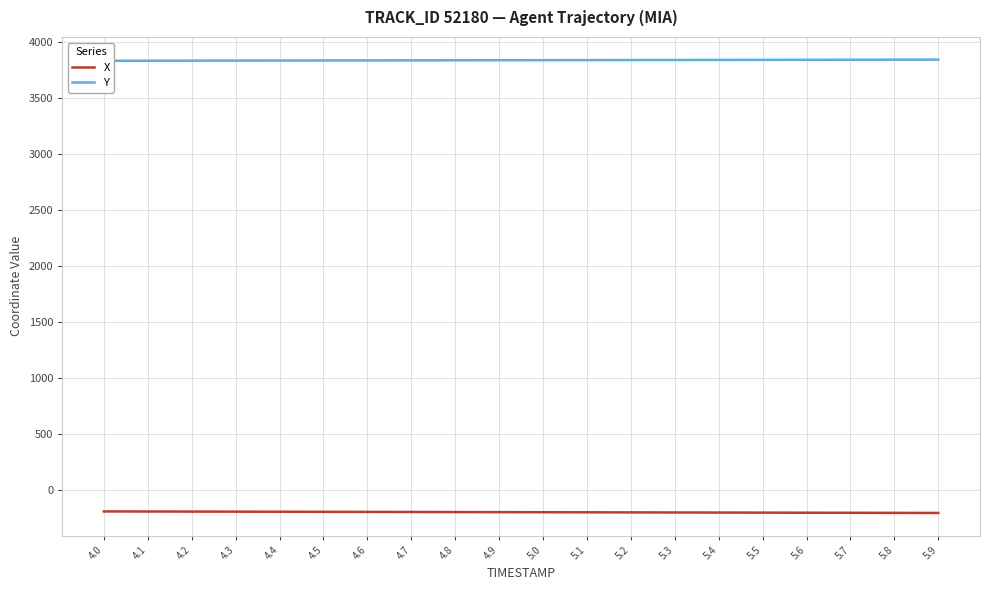

How many series are shown in this chart?

2